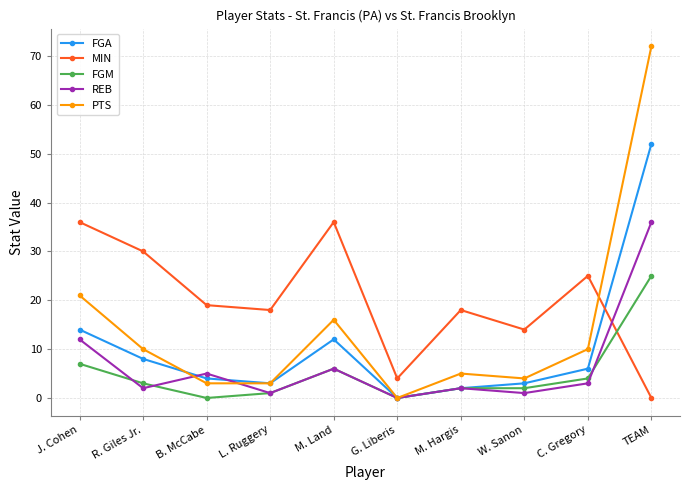

What is the difference between the second highest and minimum values in the REB series?

12